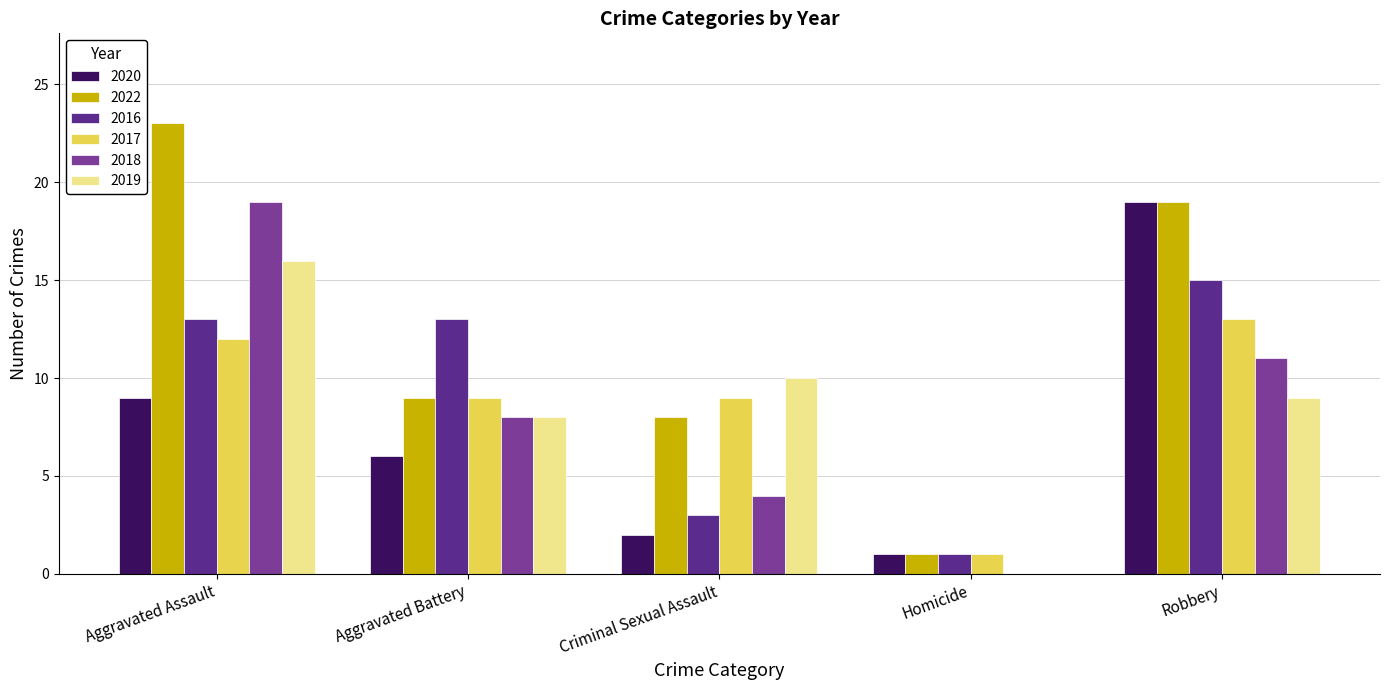

How many groups of bars are there?

5